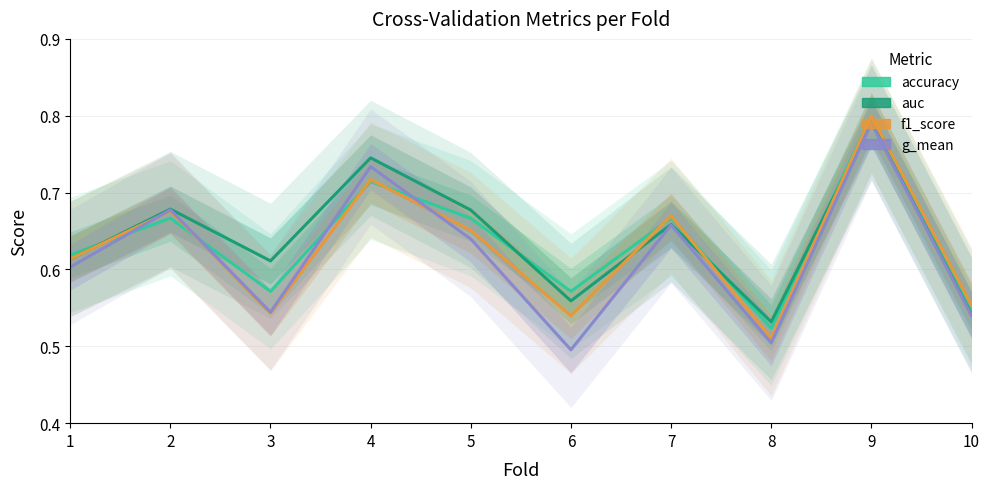

What is the difference between the auc values at 3 and 6?

0.1